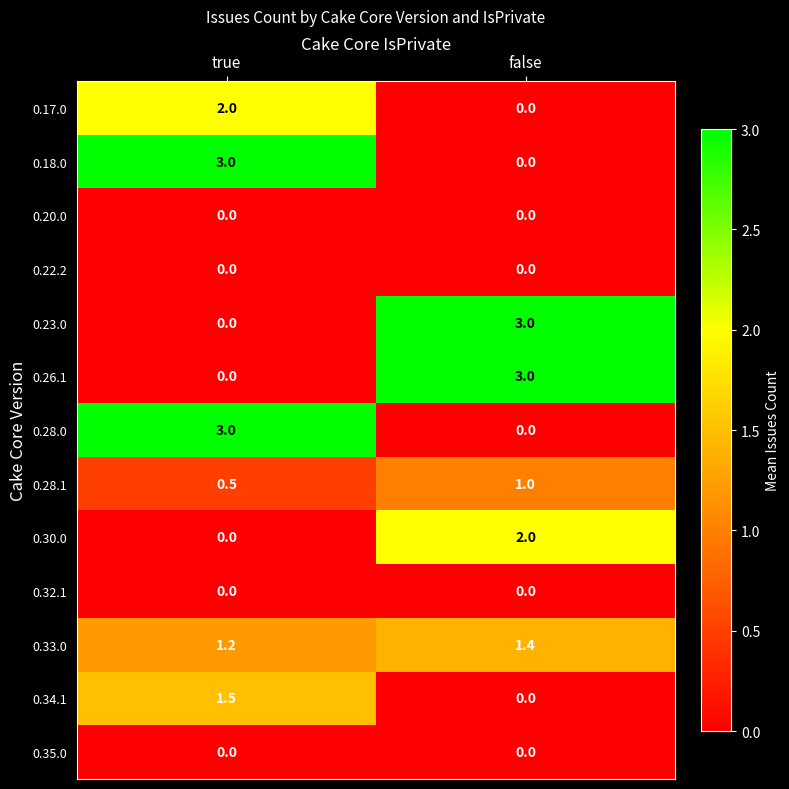

True or false: 0.26.1 has a value of 5.0 at false.

False